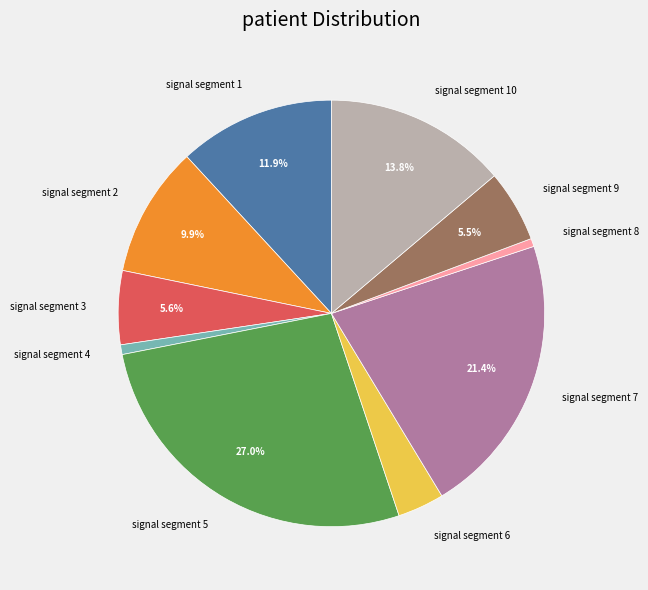

What is the largest slice in the pie chart?

signal segment 5